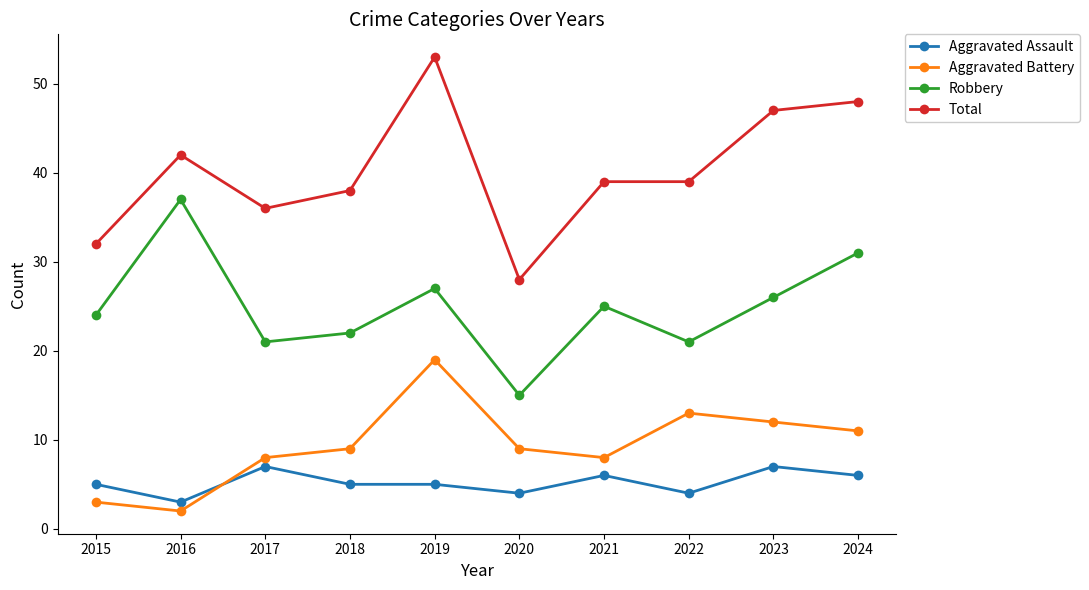

At 2018, list the series in order from largest to smallest.

Total, Robbery, Aggravated Battery, Aggravated Assault